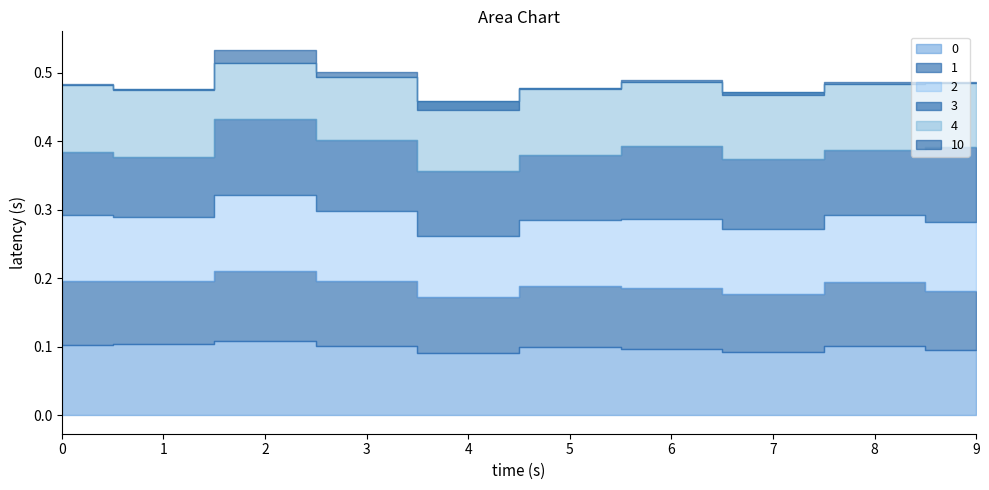

Reading left to right, transcribe all the data shown in this chart.

0: 0.1	0.1	0.1	0.1	0.1	0.1	0.1	0.1	0.1	0.1
1: 0.1	0.1	0.1	0.1	0.1	0.1	0.1	0.1	0.1	0.1
2: 0.1	0.1	0.1	0.1	0.1	0.1	0.1	0.1	0.1	0.1
3: 0.1	0.1	0.1	0.1	0.1	0.1	0.1	0.1	0.1	0.1
4: 0.1	0.1	0.1	0.1	0.1	0.1	0.1	0.1	0.1	0.1
10: 0.0	-0.0	0.0	0.0	-0.0	-0.0	0.0	-0.0	0.0	0.0